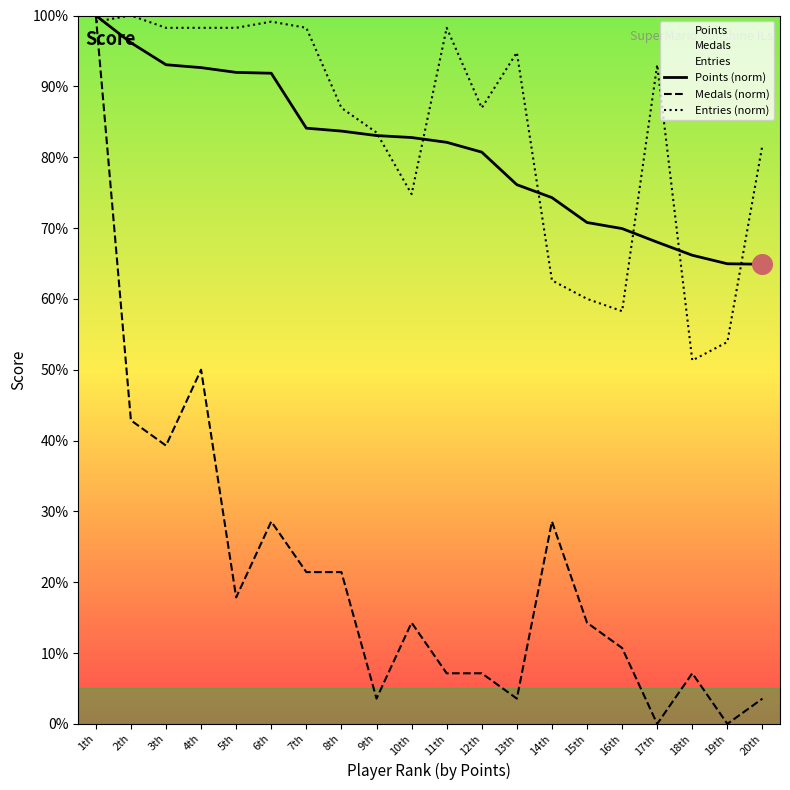

What is the total value across all series at 9th?

170.1